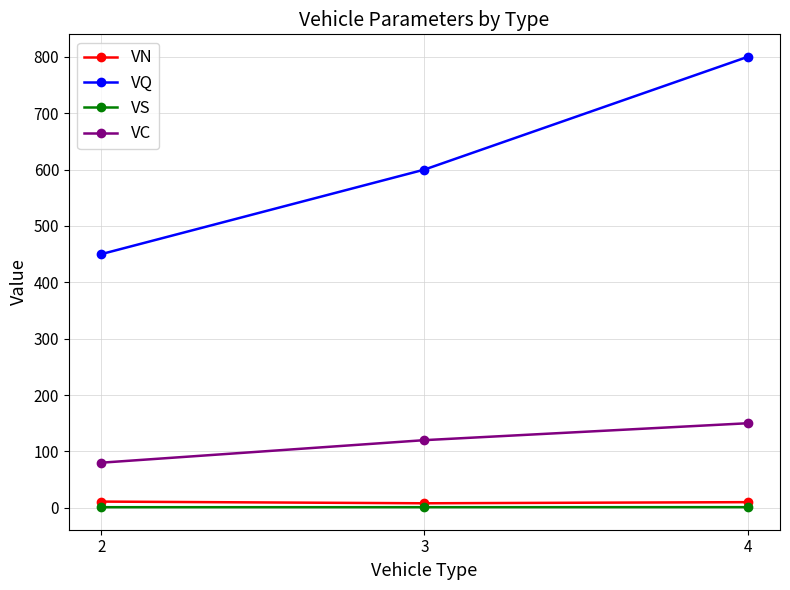

List the labels in order of VQ value, smallest first.

2, 3, 4